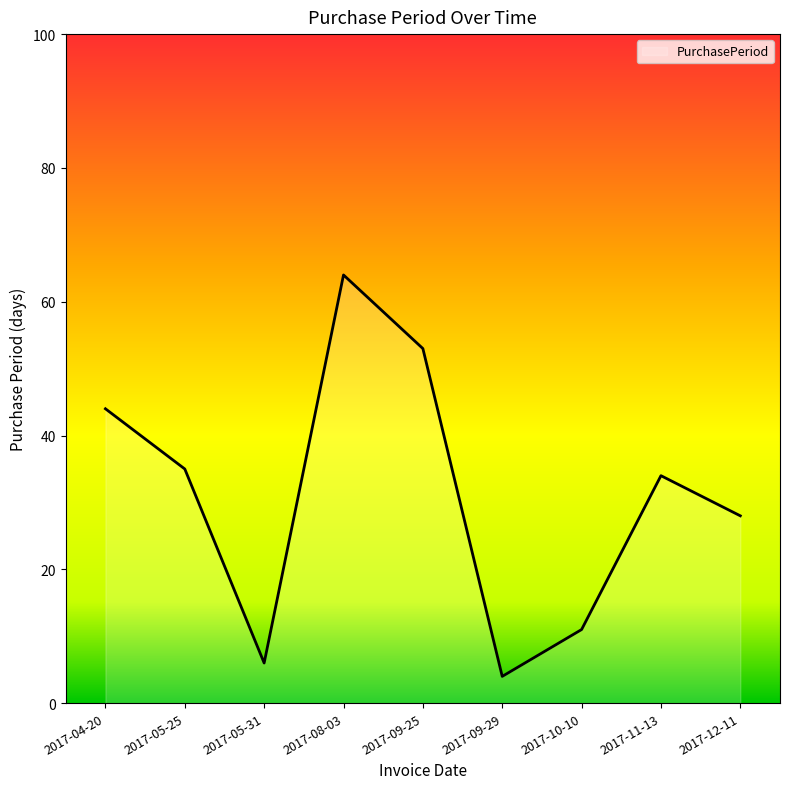

At which category does the chart reach its peak across all series?

2017-08-03